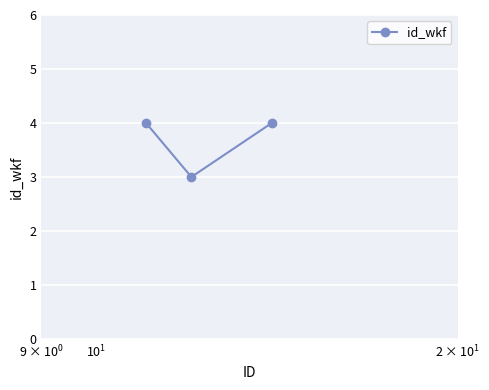

What is the sum of all values?

11